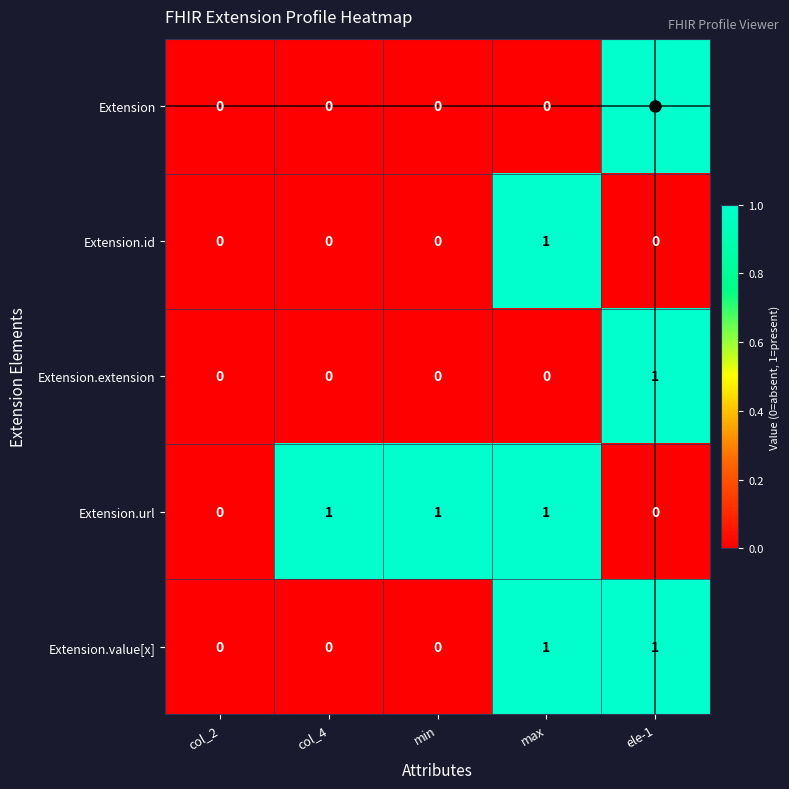

Is the value of Extension.id at ele-1 greater than the value of Extension.value[x] at ele-1?

No